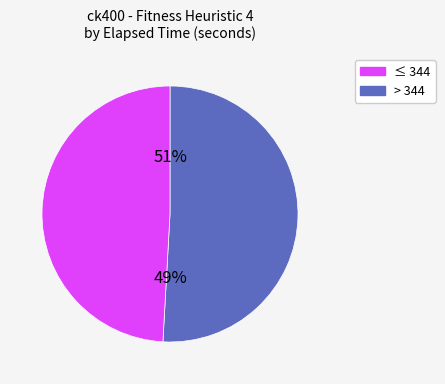

Combined, do 345 and 347 account for over 50%?

No